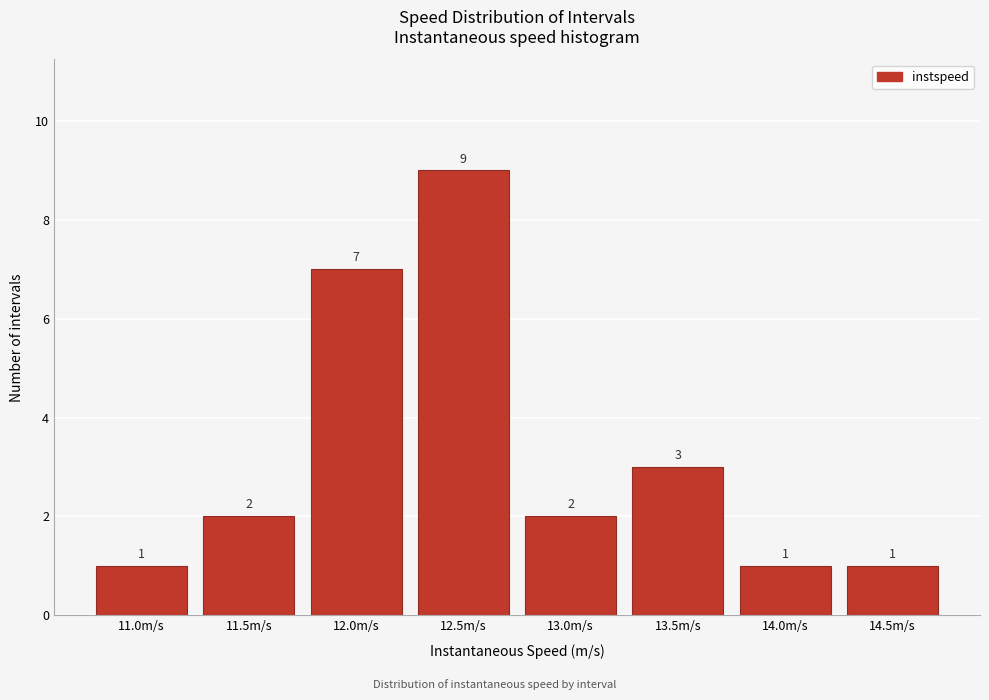

Reading right to left, extract all data points from this chart.

14.5m/s=1	14.0m/s=1	13.5m/s=3	13.0m/s=2	12.5m/s=9	12.0m/s=7	11.5m/s=2	11.0m/s=1